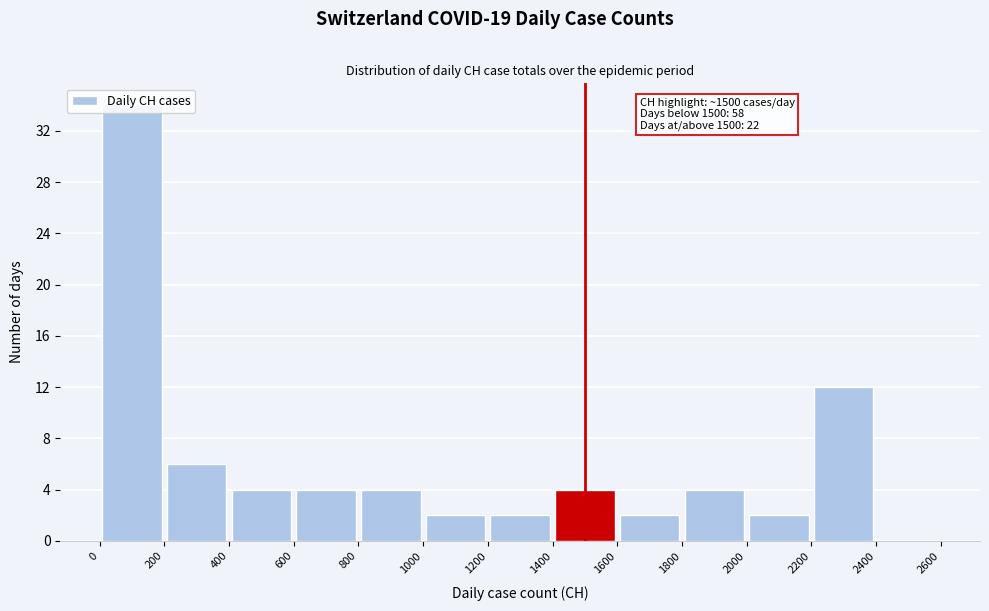

Which range on the x-axis has the tallest bar?

0 to 200